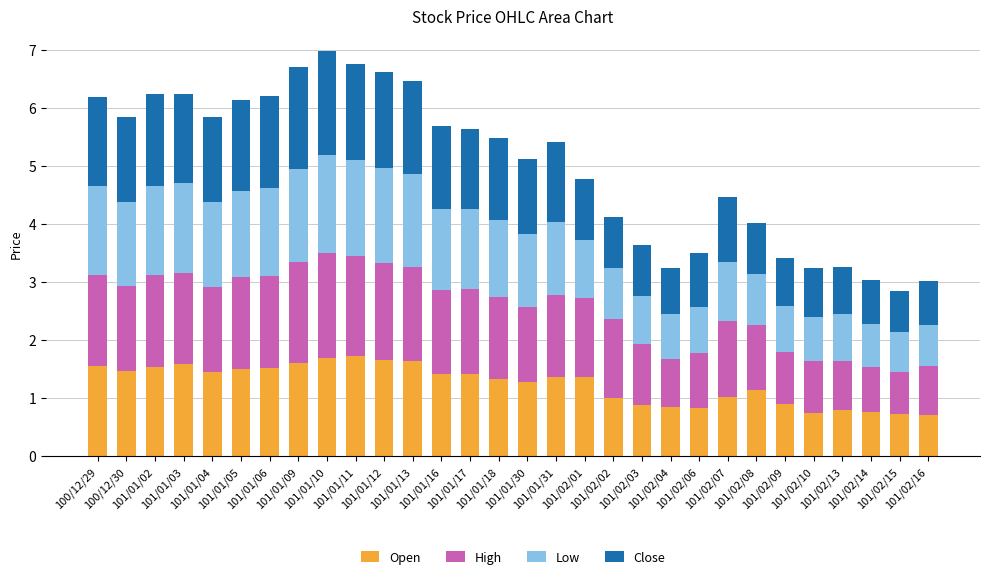

What is the difference between the maximum and minimum values in the Open series?

1.0